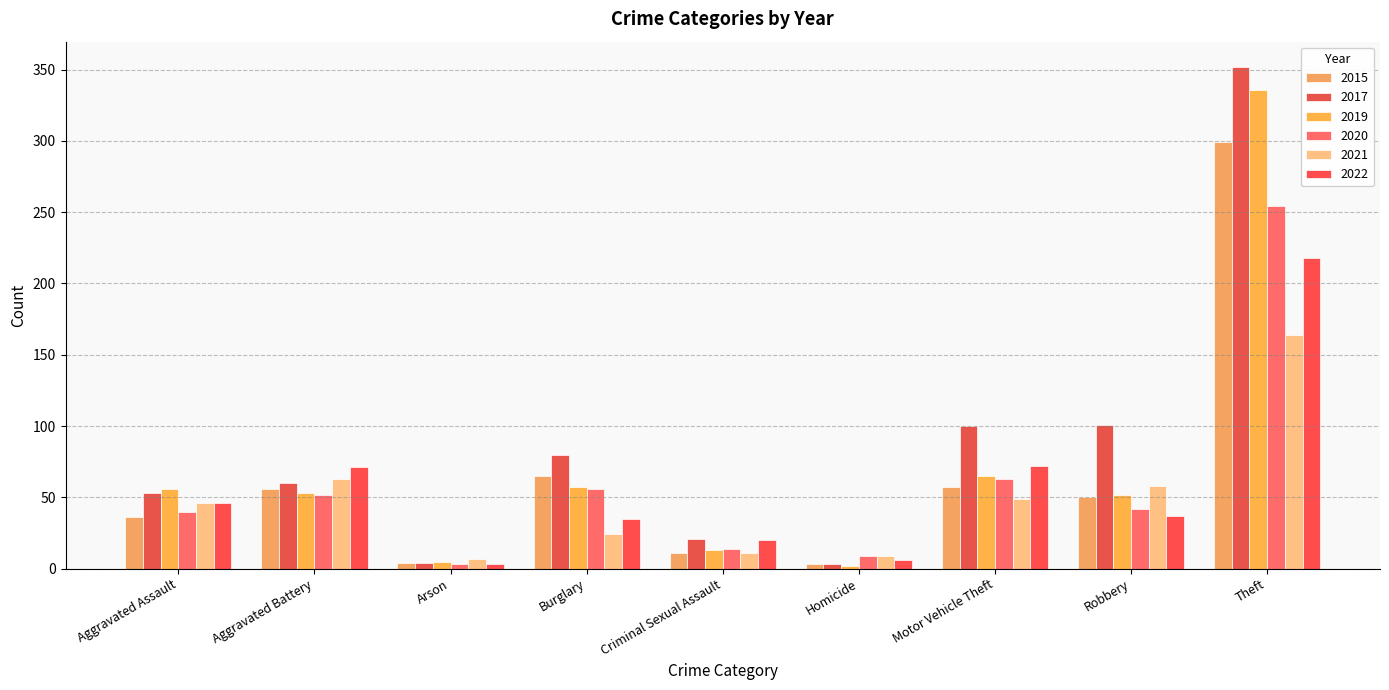

At which category is the sum across all series the highest?

Theft